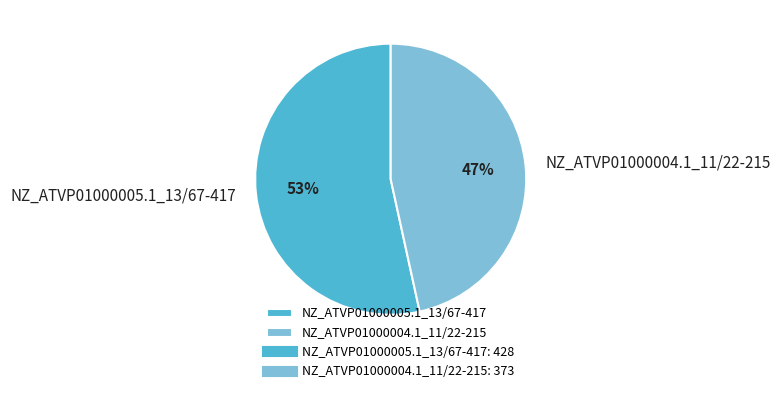

The NZ_ATVP01000005.1_13/67-417 slice represents 53% of the pie. True or false?

True